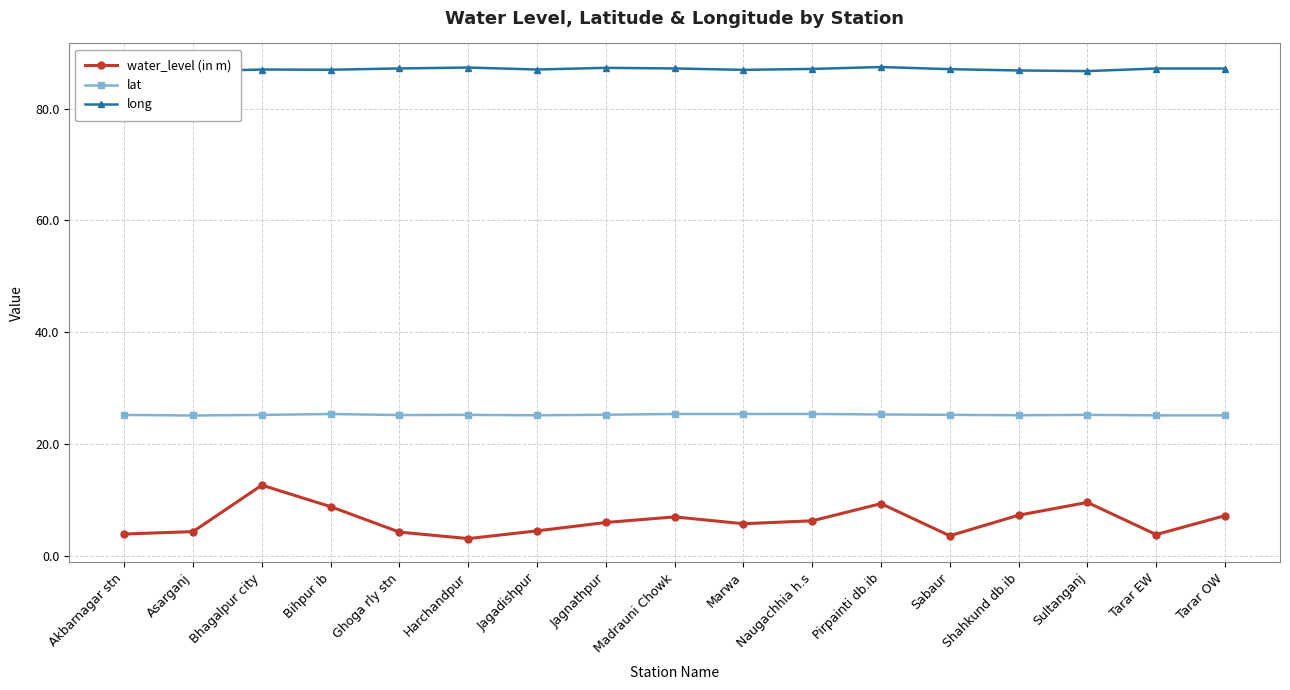

True or false: lat and long intersect in this chart.

False